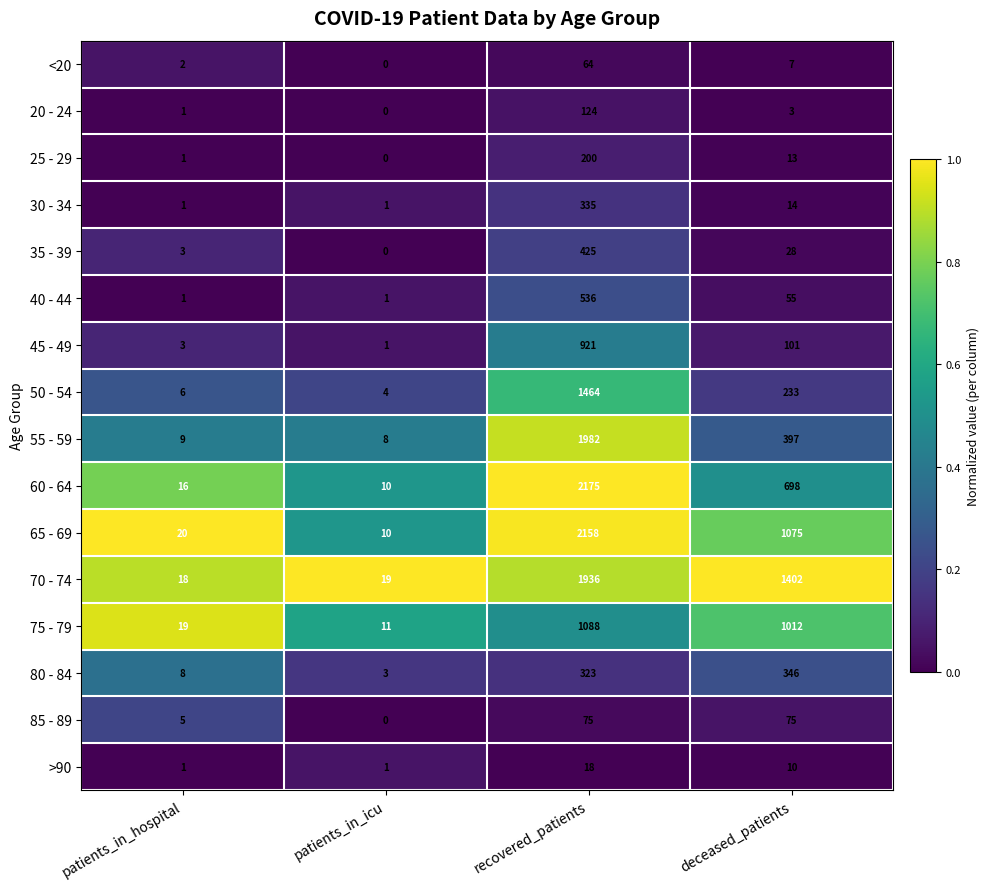

Which series has the largest range (max minus min)?

60 - 64